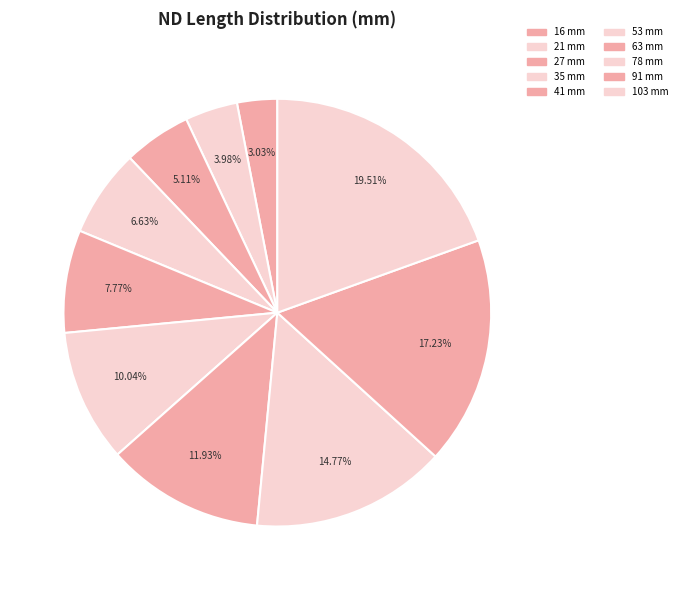

Which slice is the largest?

103